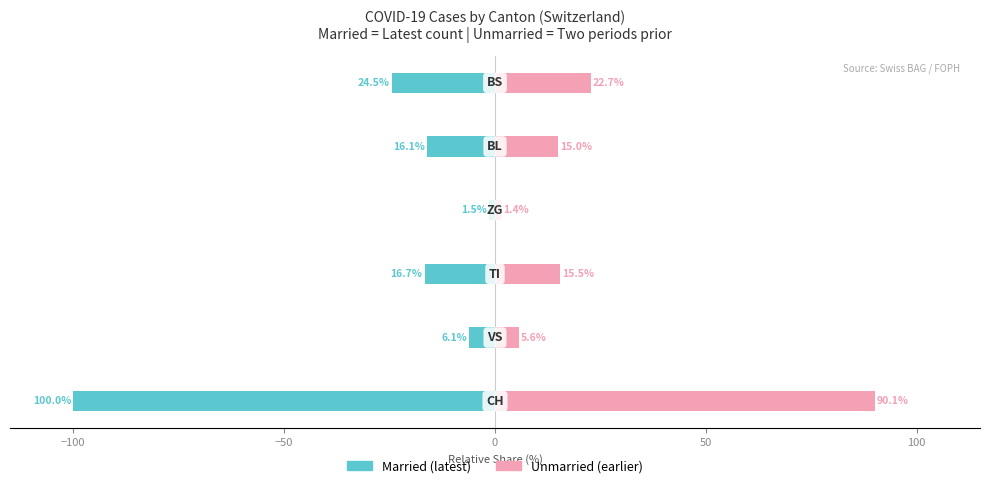

What is the value of the Unmarried bar at the 4th from the left?

1.4